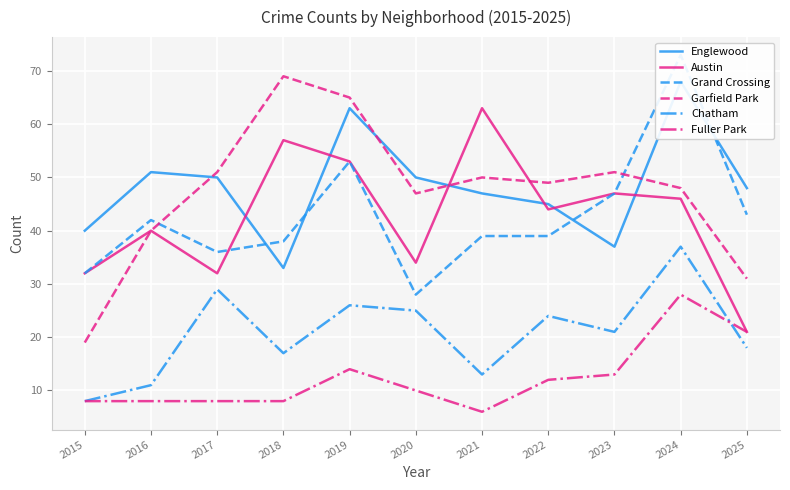

What is the sum of all Englewood values?

532